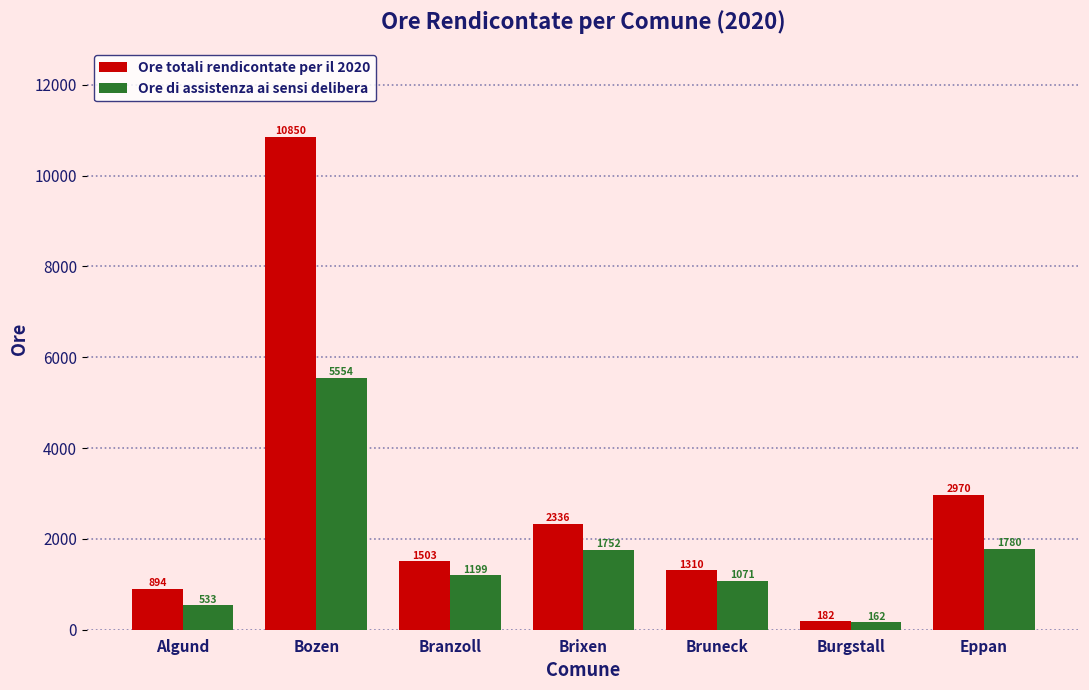

What is the approximate value of Ore di assistenza ai sensi delibera at Bozen?

5554.0